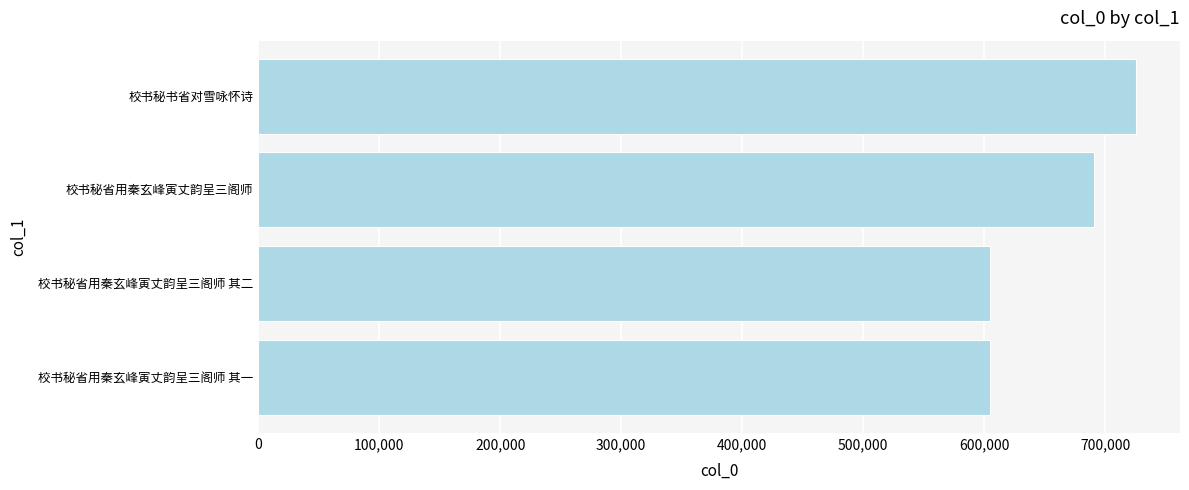

Where is the data nearest to the value 665099?

校书秘省用秦玄峰寅丈韵呈三阁师